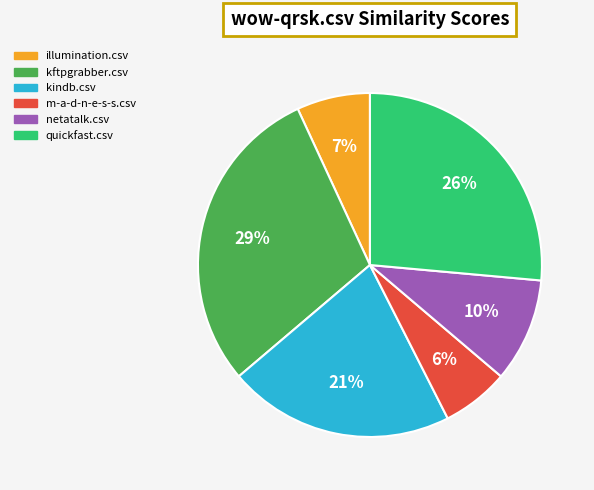

To the nearest percent, what is the average slice percentage?

17%